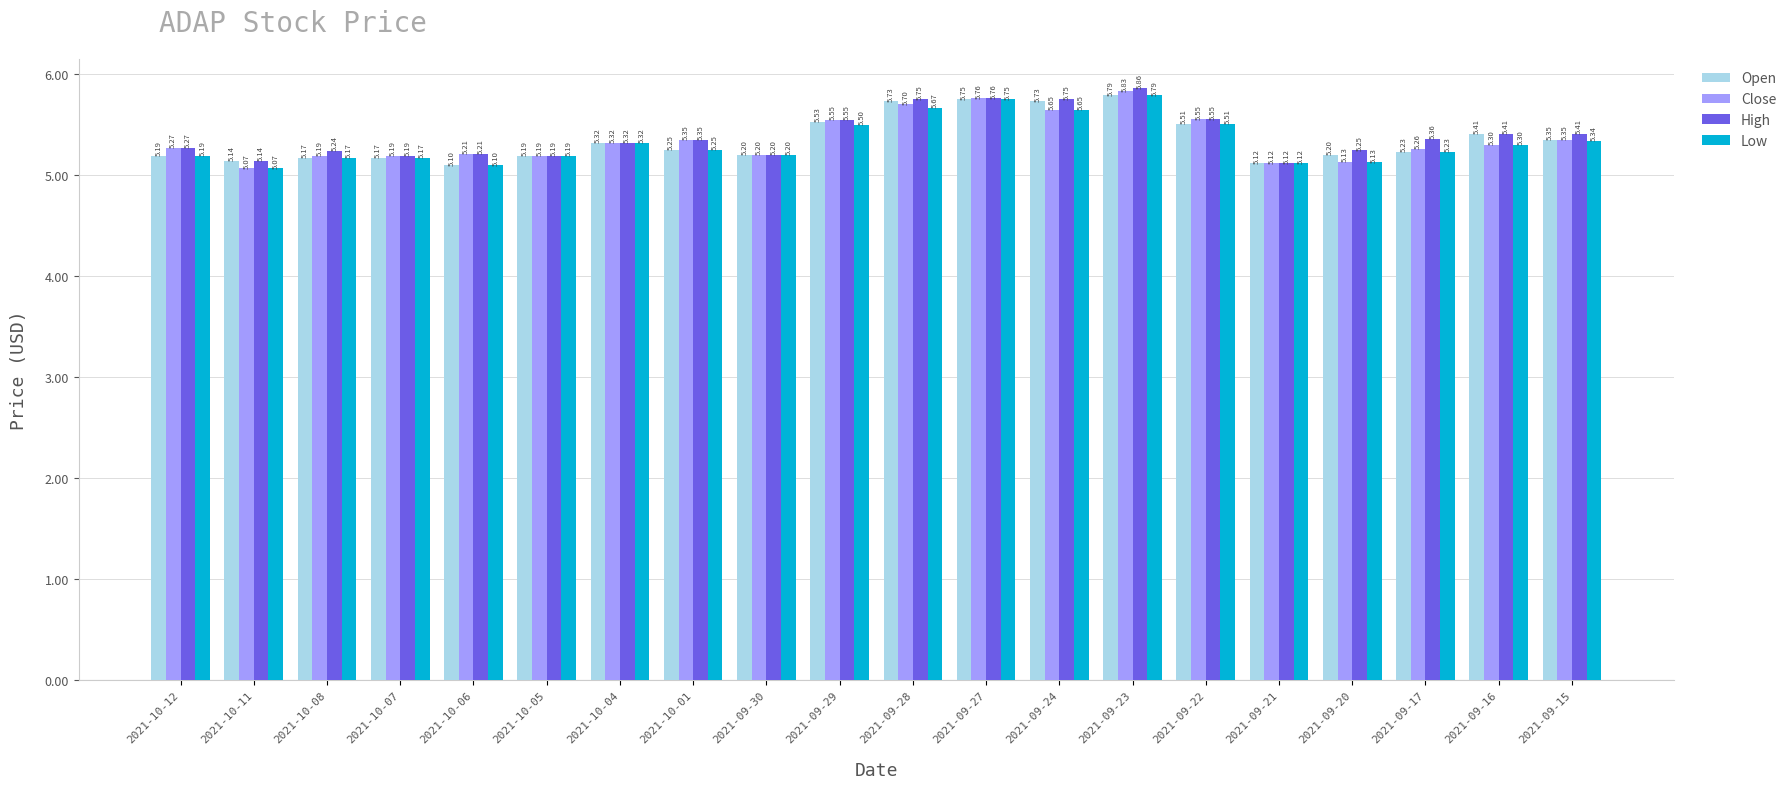

What is the label of the 3rd bar from the left?

2021-10-08